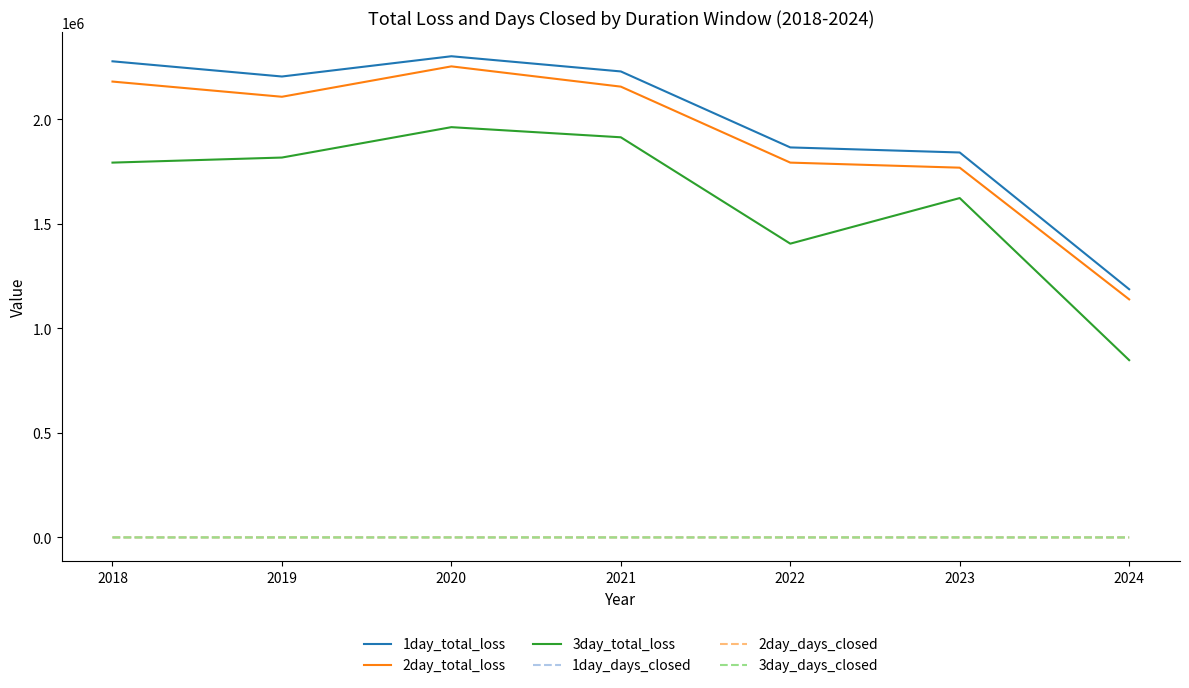

What is the difference between the maximum and second lowest values in the 3day_total_loss series?

557343.7